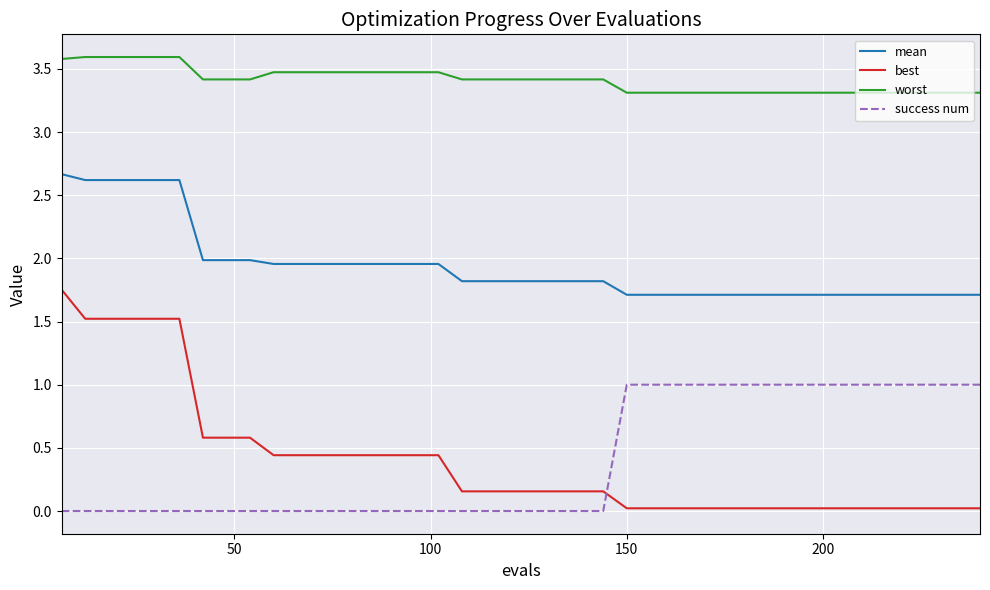

What is the lowest value of the mean series?

1.7